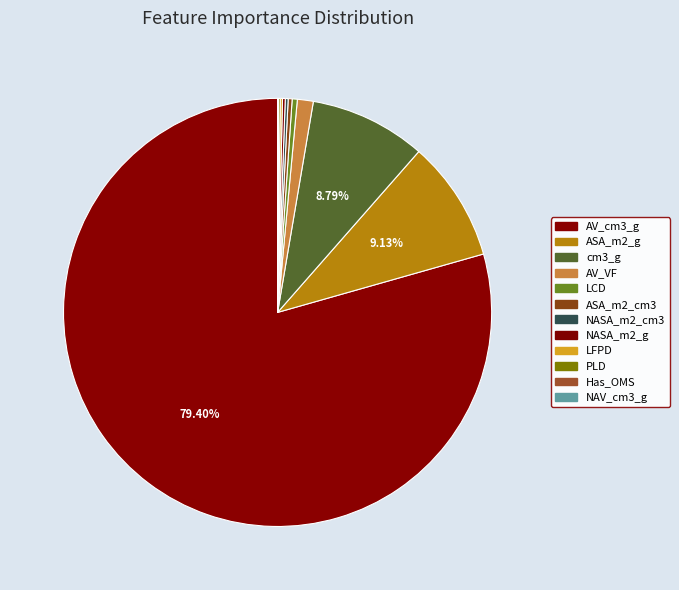

To the nearest percent, what is the difference between the largest and smallest slice percentages?

79%